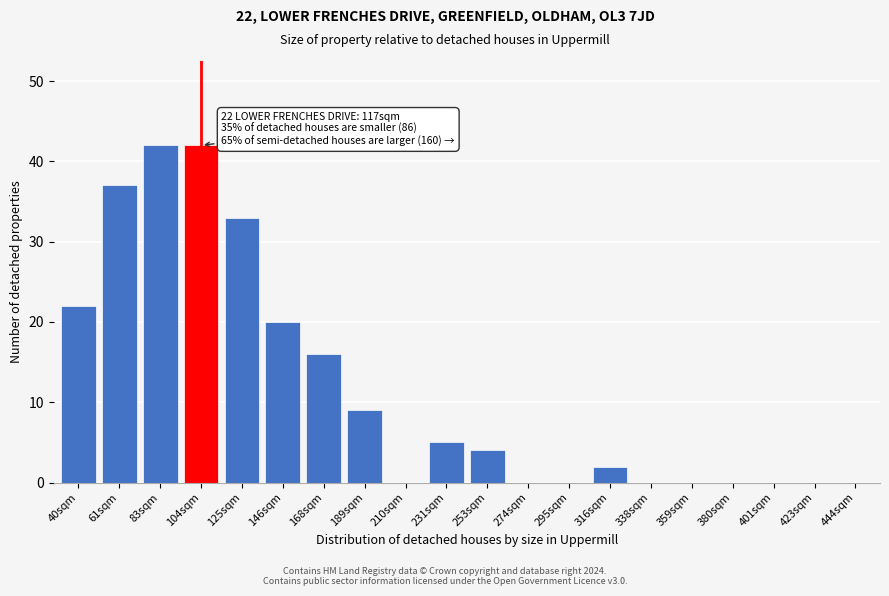

Reading left to right, transcribe all the data shown in this chart.

40sqm=22	61sqm=37	83sqm=42	104sqm=42	125sqm=33	146sqm=20	168sqm=16	189sqm=9	210sqm=0	231sqm=5	253sqm=4	274sqm=0	295sqm=0	316sqm=2	338sqm=0	359sqm=0	380sqm=0	401sqm=0	423sqm=0	444sqm=0